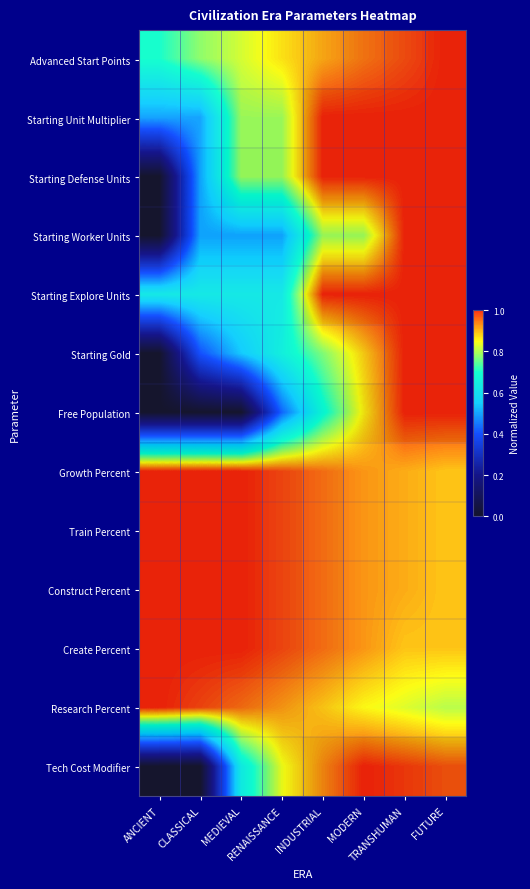

How many series are shown in this chart?

13